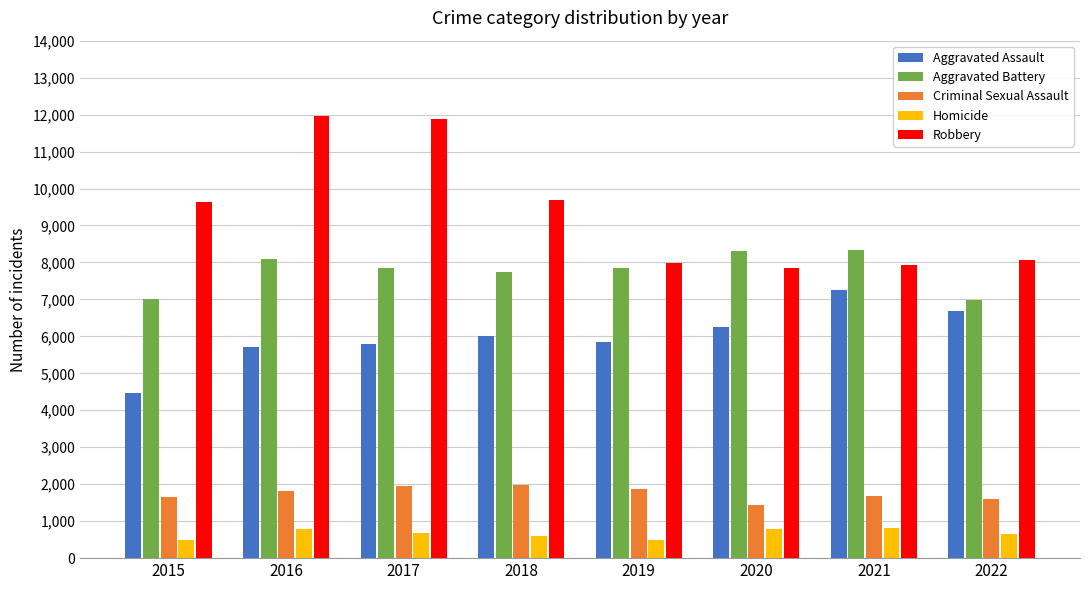

What is the maximum value shown in the chart?

11960